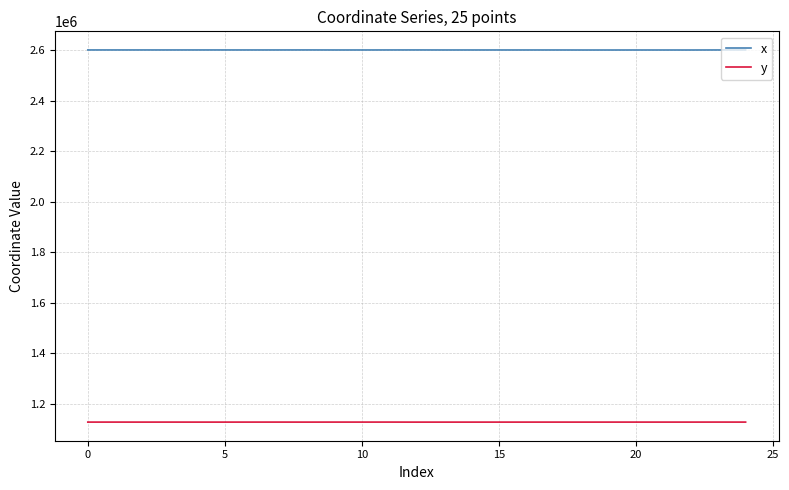

True or false: x and y intersect in this chart.

False